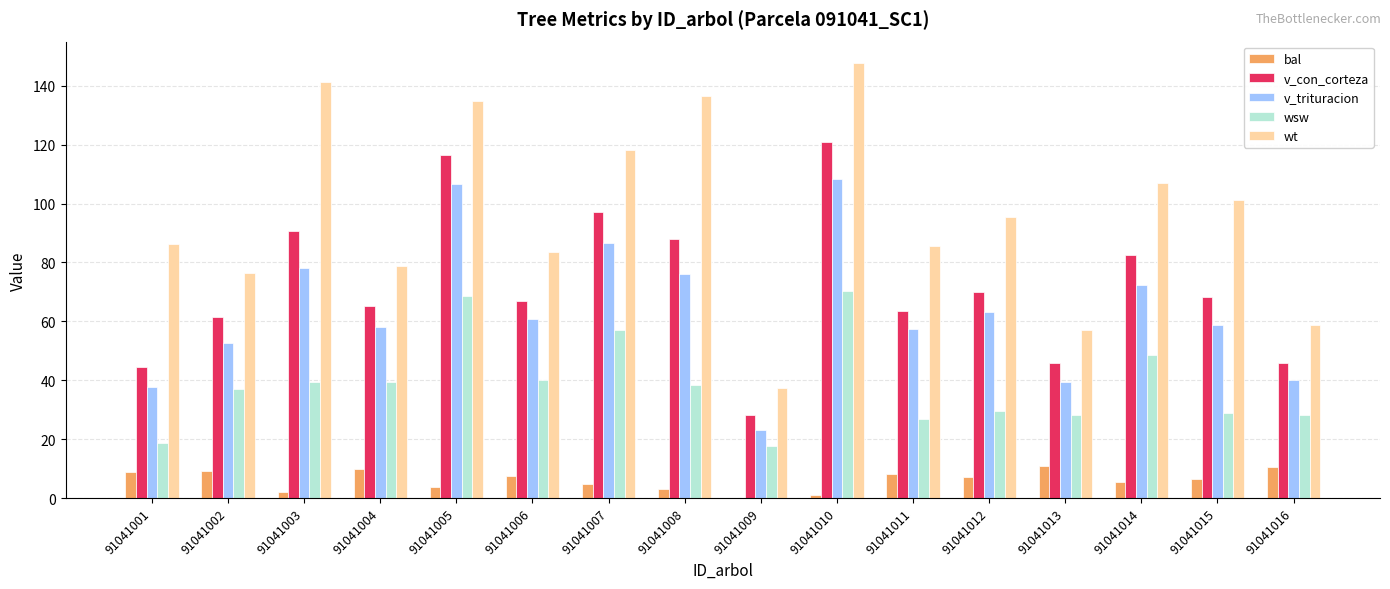

Read the bal value at 91041016.

10.4